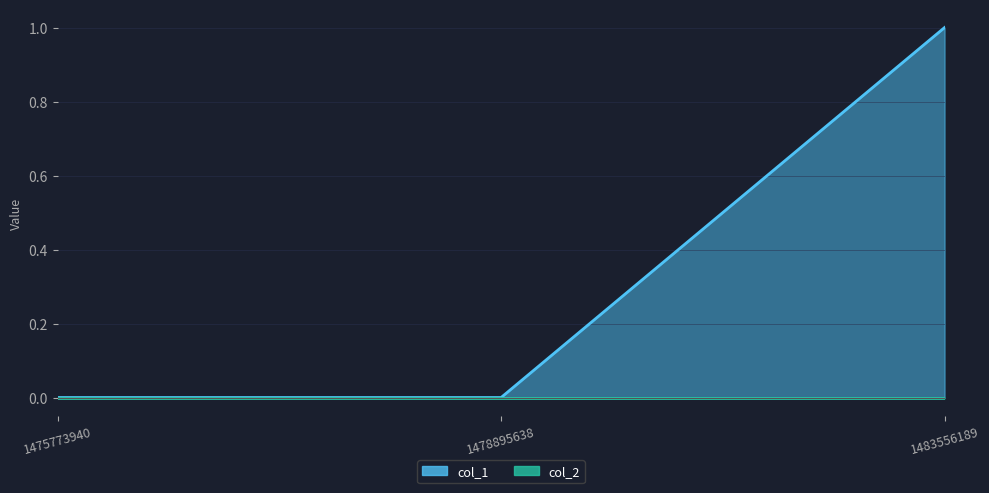

Rank the categories by value from highest to lowest.

1483556189, 1475773940, 1478895638